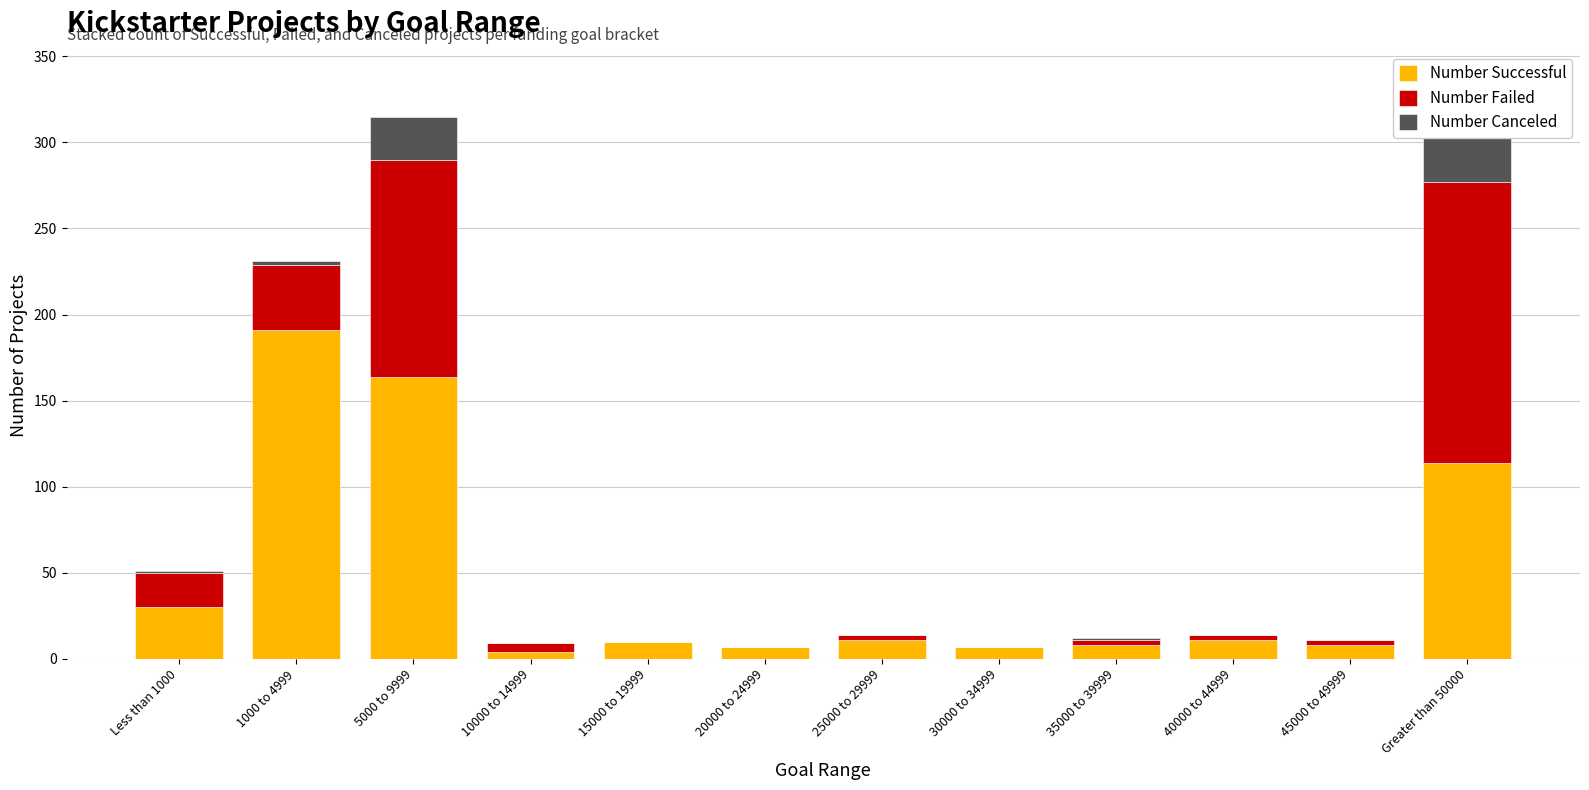

Reading right to left, extract all data points from this chart.

Number Successful: 114	8	11	8	7	11	7	10	4	164	191	30
Number Failed: 163	3	3	3	0	3	0	0	5	126	38	20
Number Canceled: 28	0	0	1	0	0	0	0	0	25	2	1